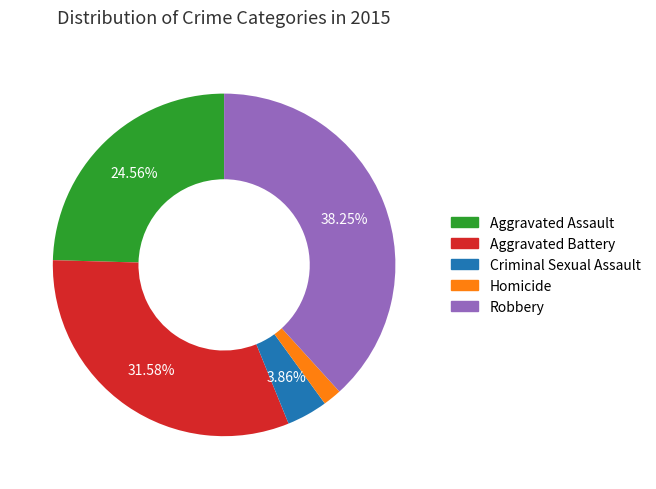

Which category has the biggest portion of the pie?

Robbery